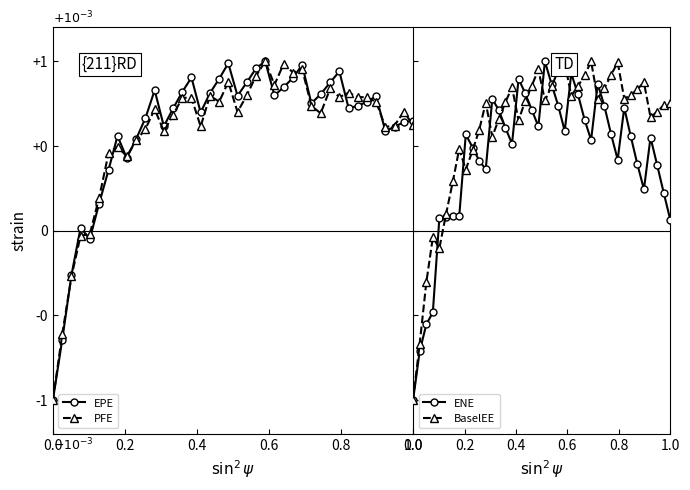

Does the chart display data point markers on the line(s)?

Yes